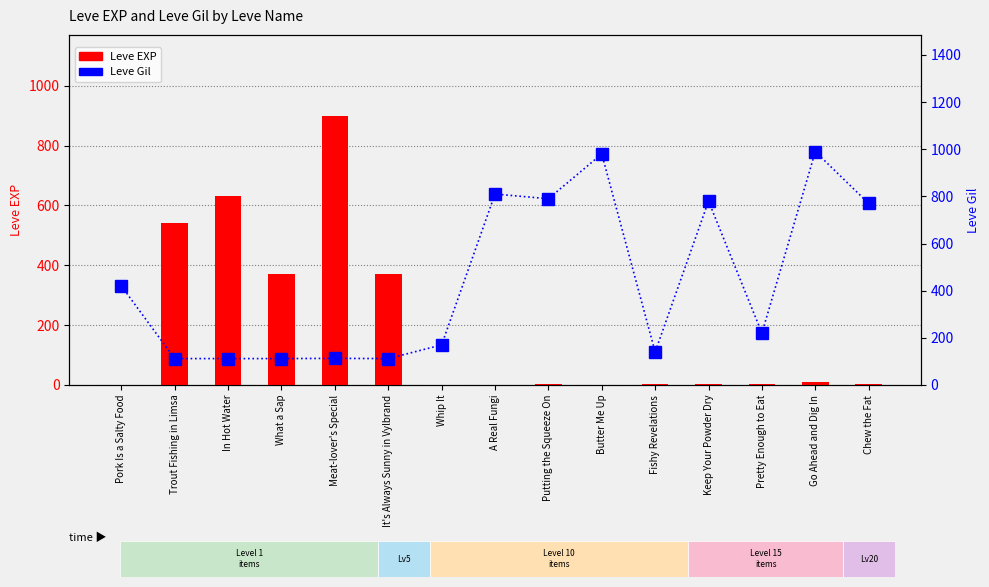

At which label is Leve Gil closest to 551?

Pork Is a Salty Food